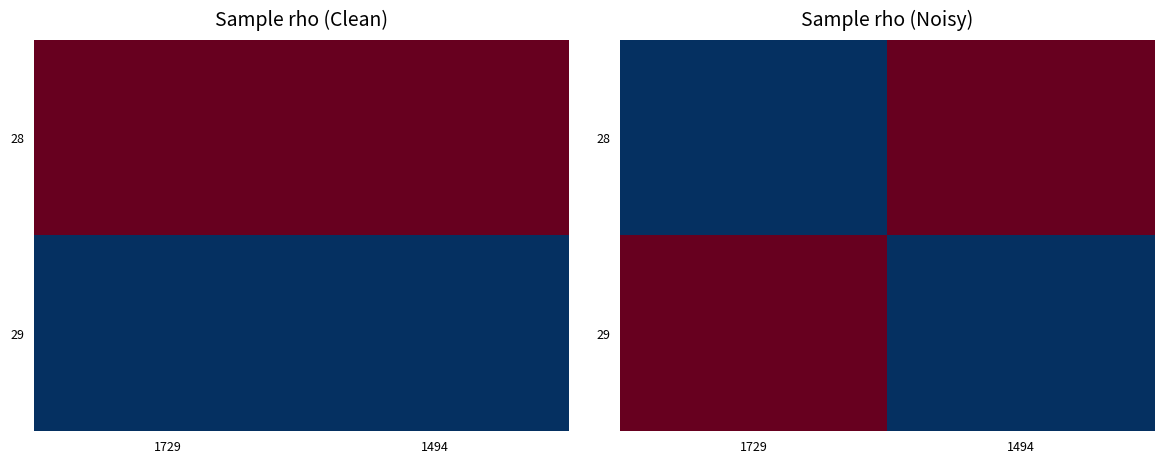

Where does the 29 series first go above 3?

1729